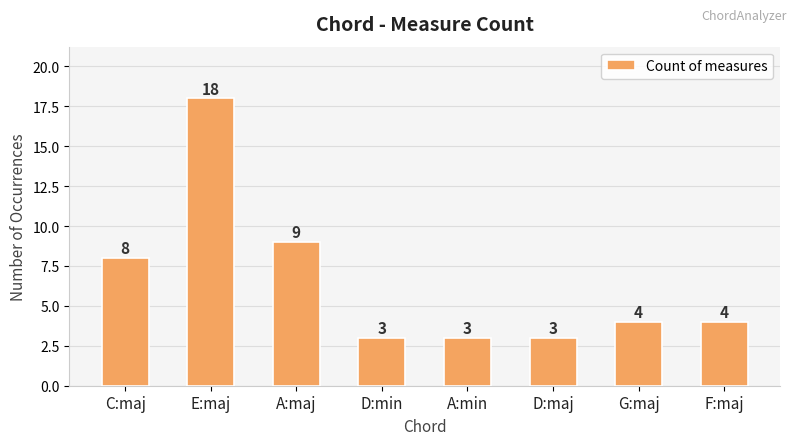

What is the sum of the values at A:min and A:maj?

12